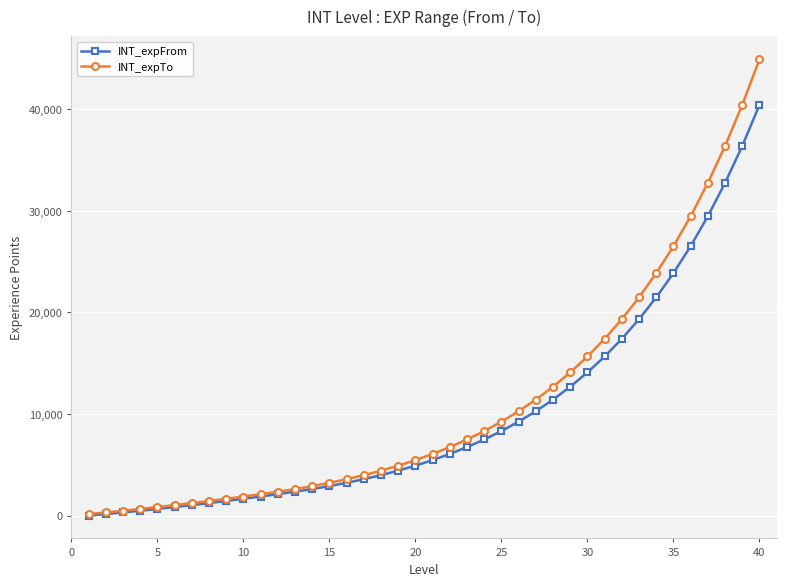

What is the highest value of the INT_expFrom series?

40434